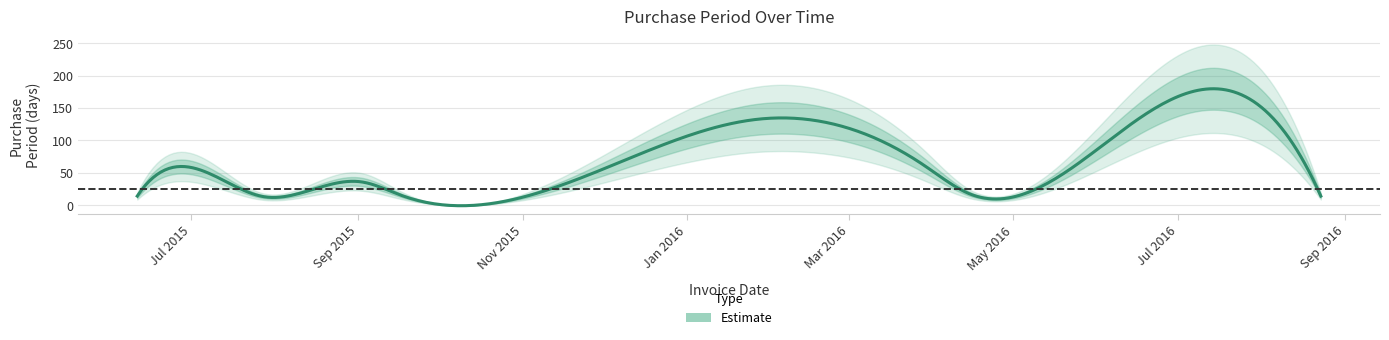

How many points are higher than both their immediate neighbors (excluding endpoints)?

4